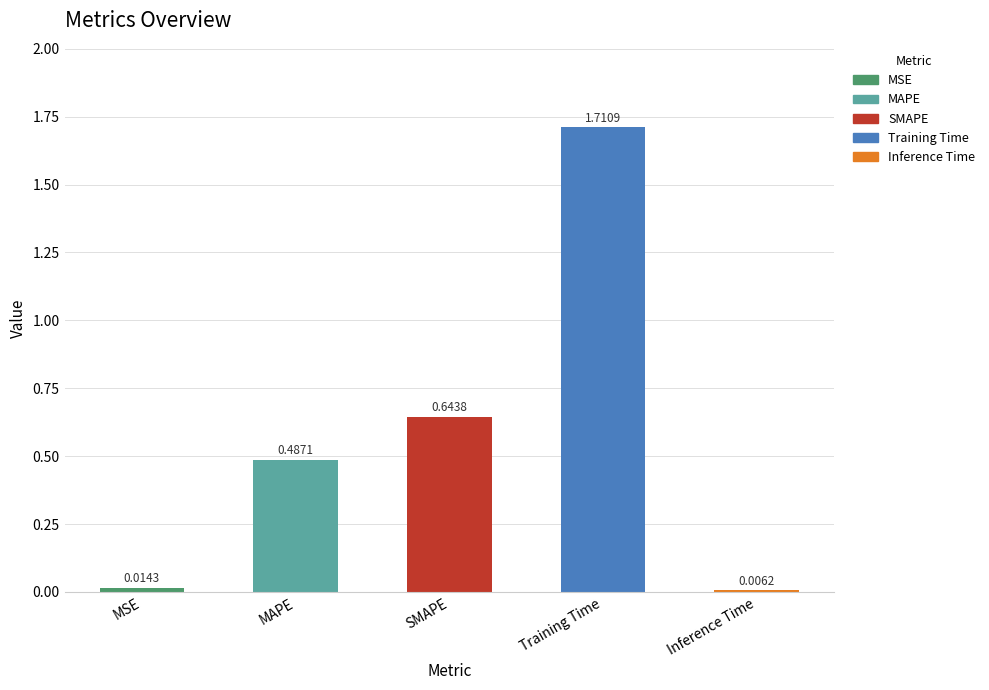

Which label corresponds to the smallest value in the chart?

Inference Time